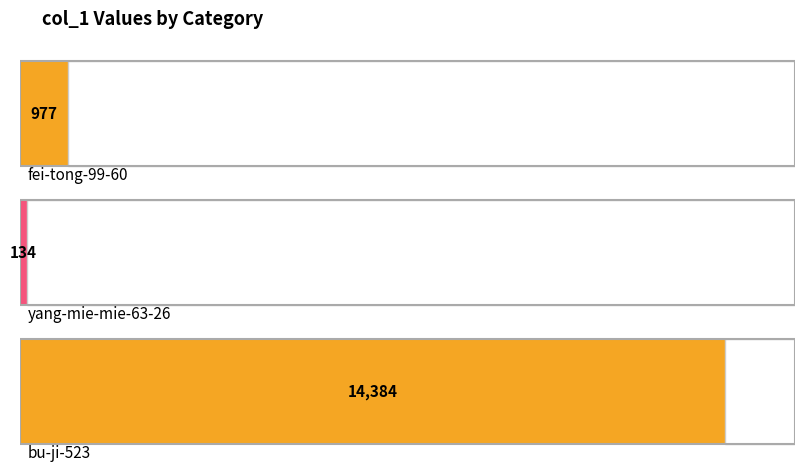

How many data points does each series have?

3